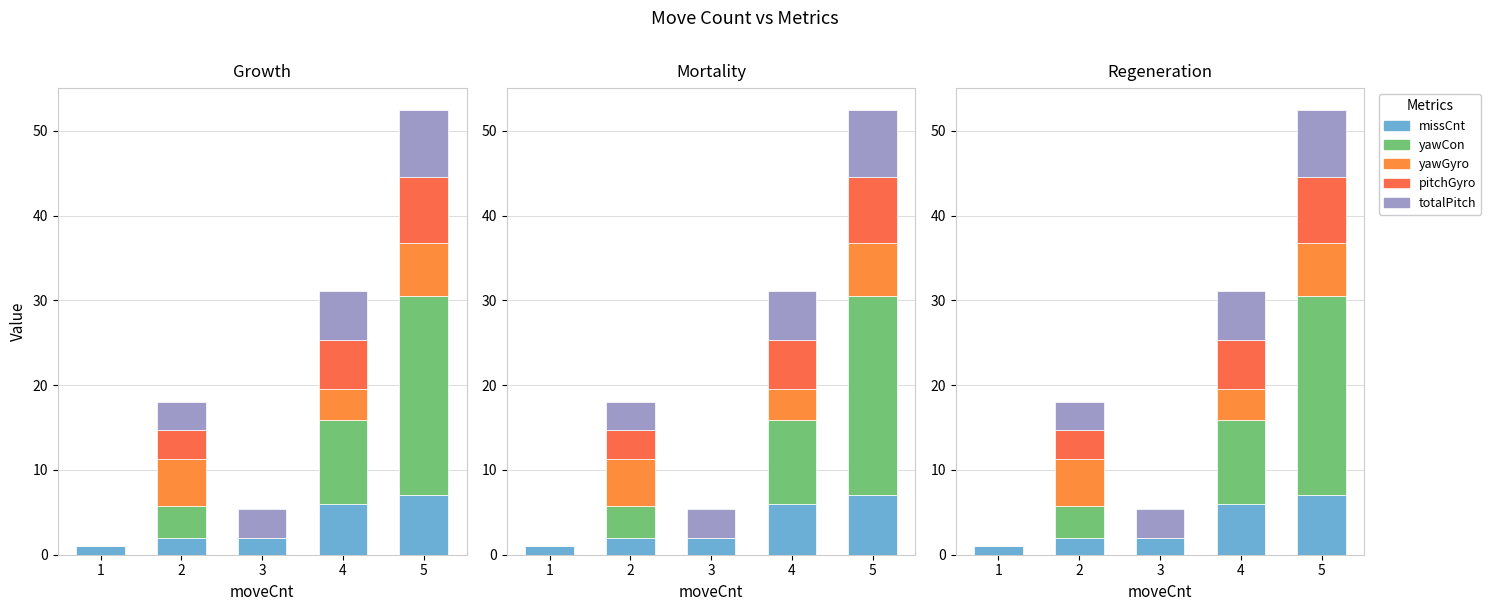

Read the totalPitch value at 2.

3.4